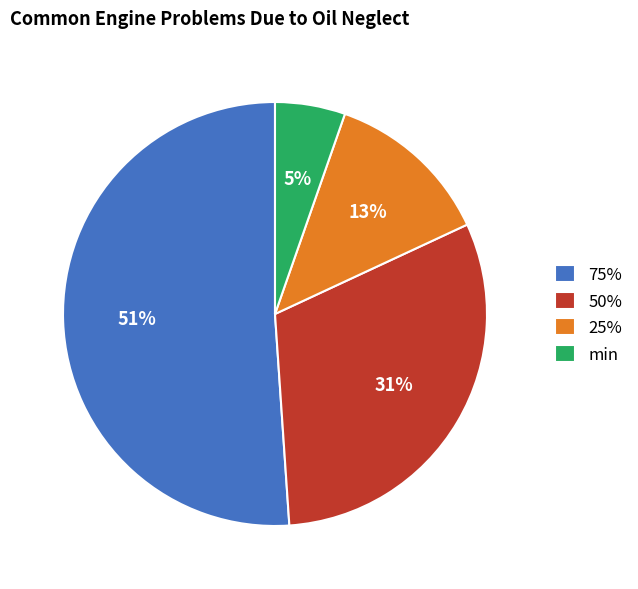

True or false: min accounts for 1% of the total.

False